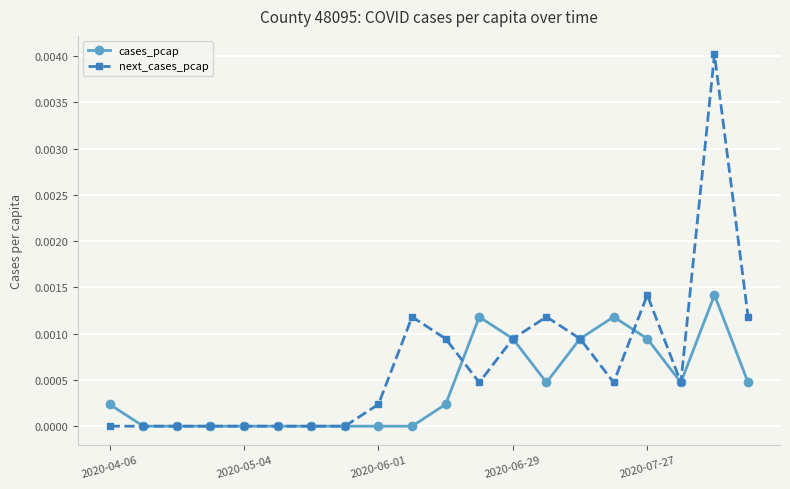

Rank the series by their maximum value, from highest to lowest.

next_cases_pcap, cases_pcap